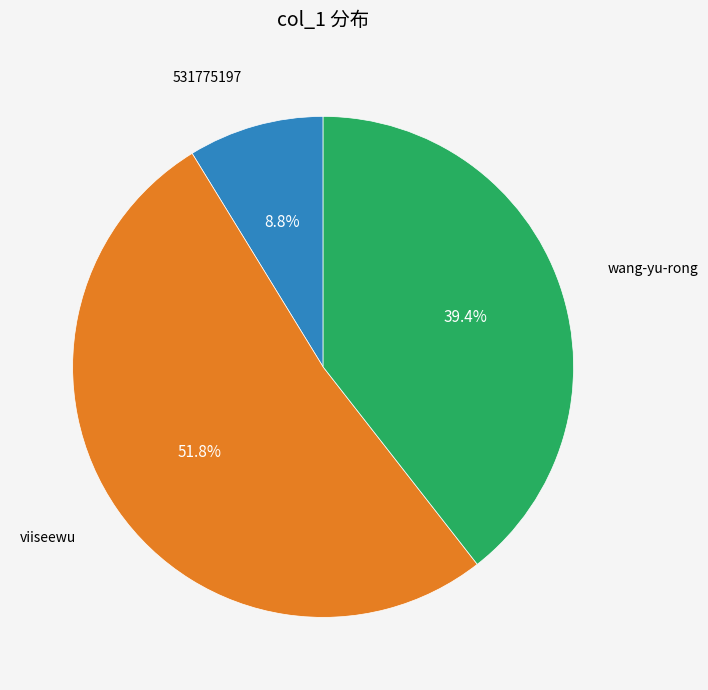

Is there any slice that represents more than half of the pie?

Yes